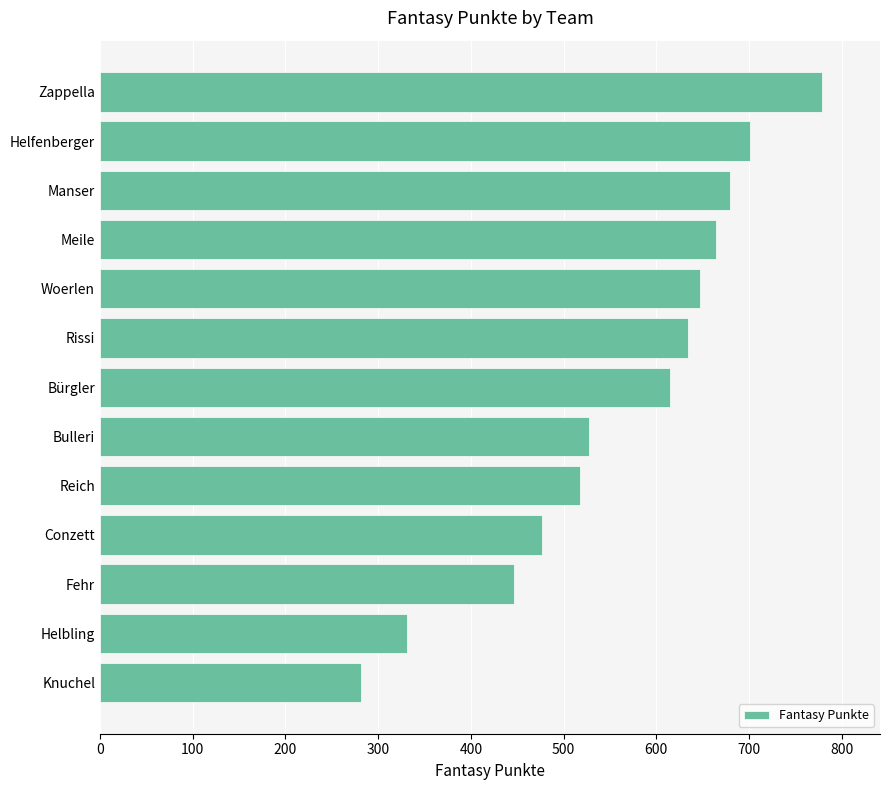

How many data points does each series have?

13